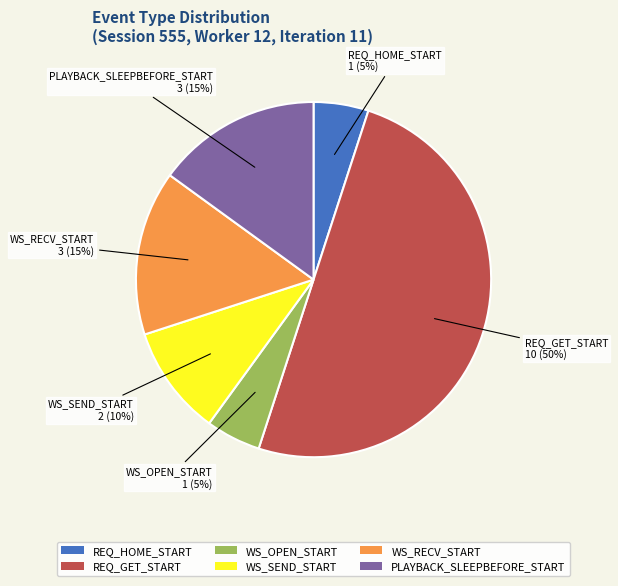

True or false: WS_RECV_START accounts for 24% of the total.

False